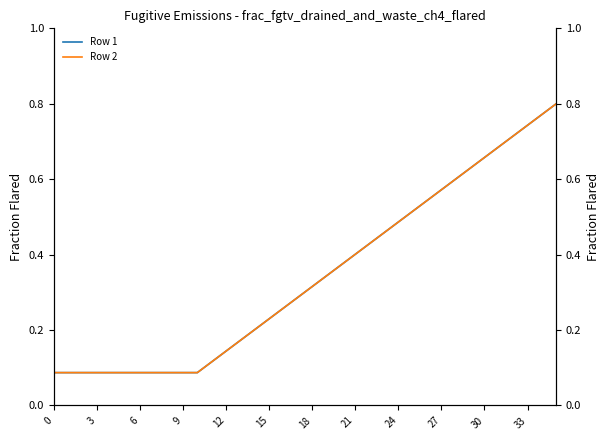

Is it true that Row 1 equals 0.1 at 12?

False